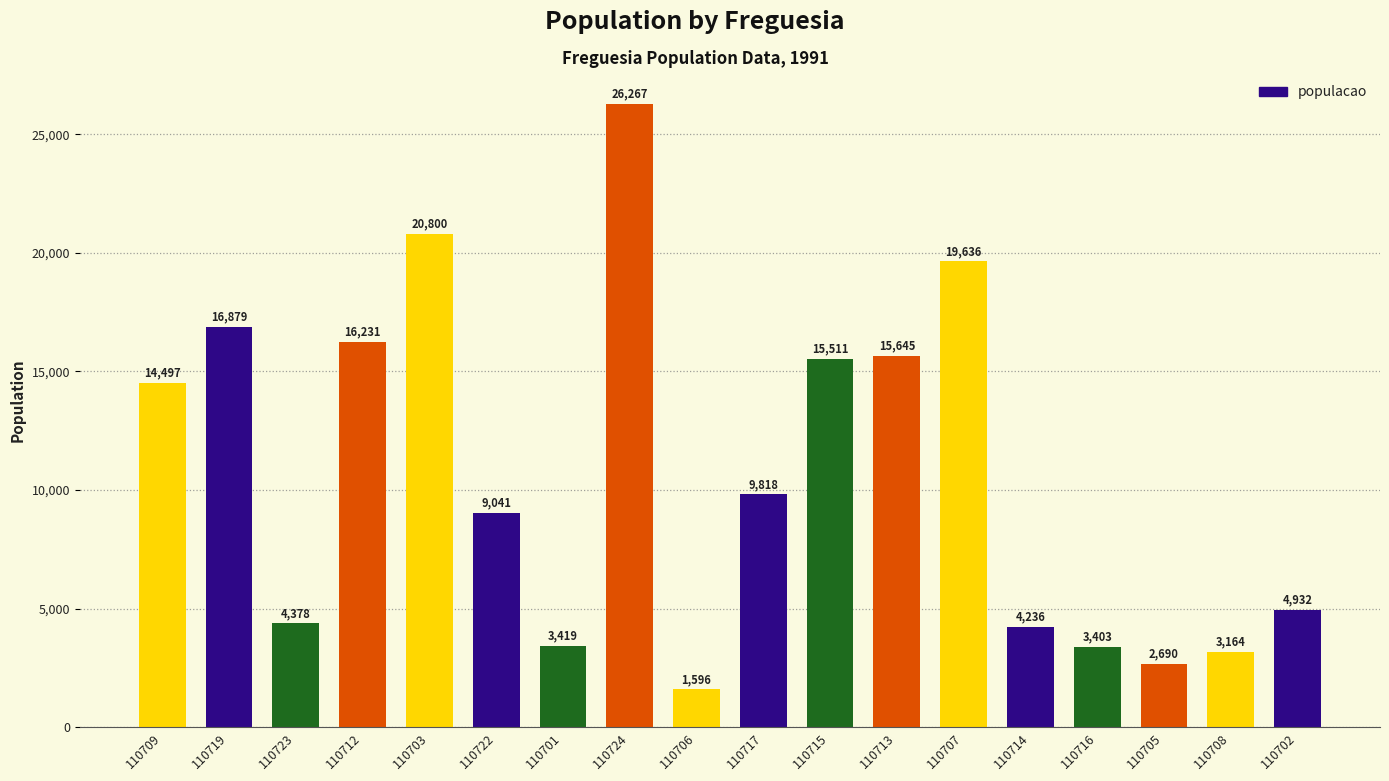

Which has a higher value, 110715 or 110722?

110715